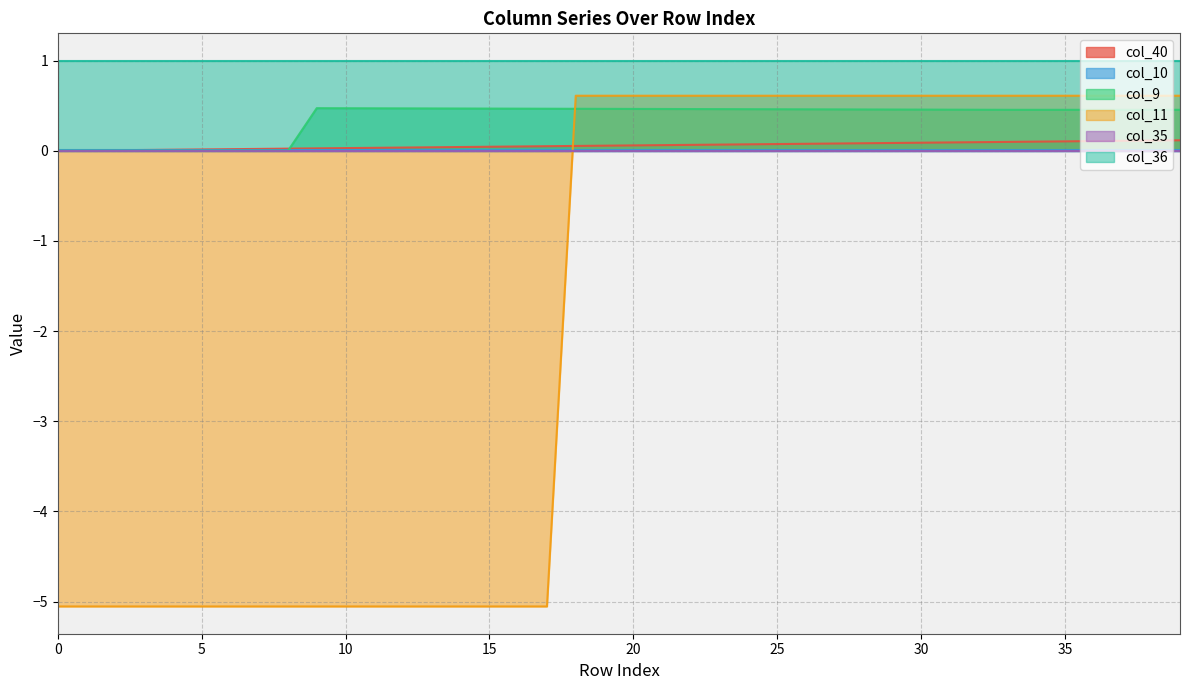

Is it true that col_9 equals 0.2 at 6?

False